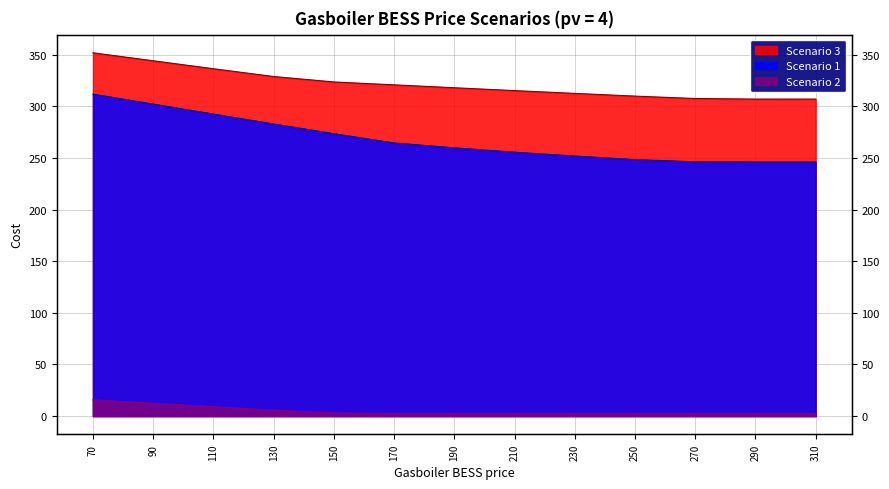

Which has a higher value, 210 or 70?

70